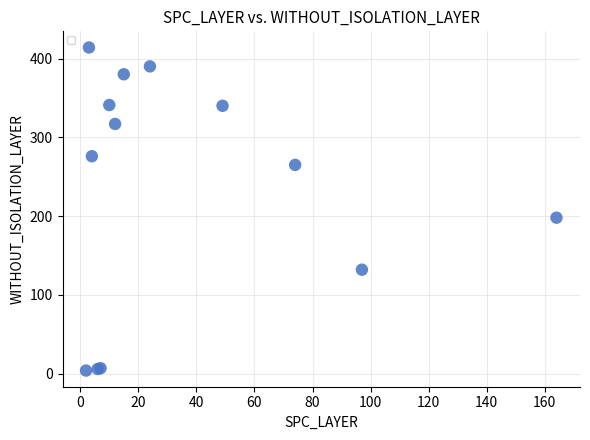

What Y value in the scatter plot is closest to 209?

198